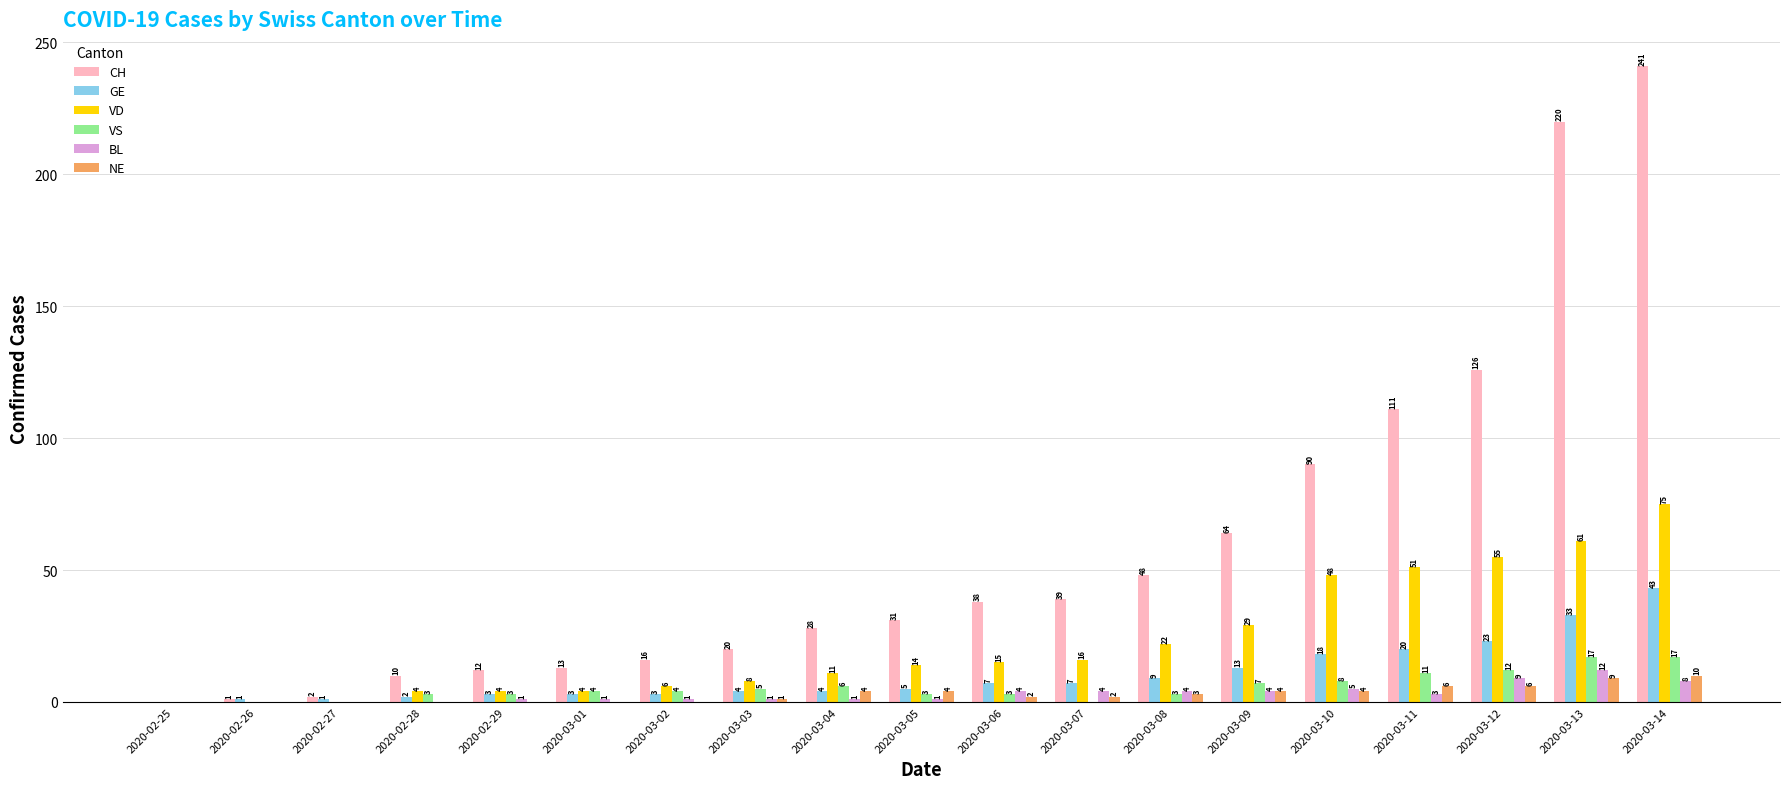

At which label is CH closest to 120?

2020-03-12